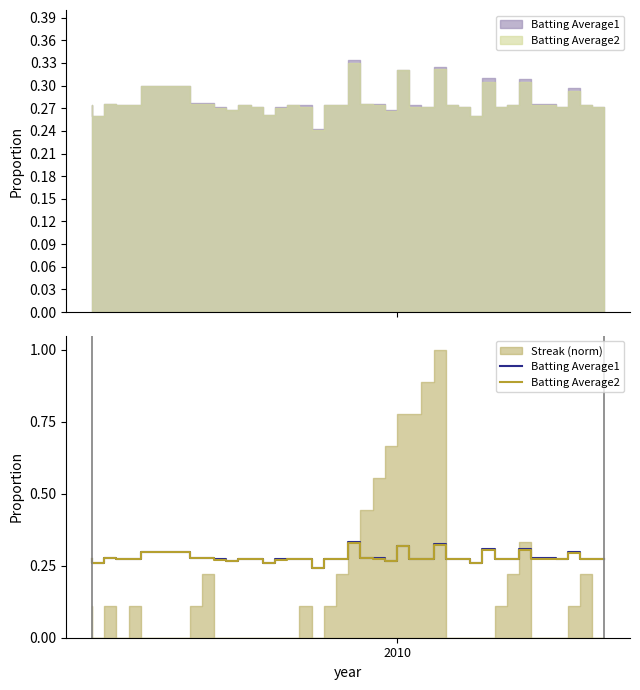

What is the difference between the maximum and second lowest values in the Batting Average2 series?

0.1